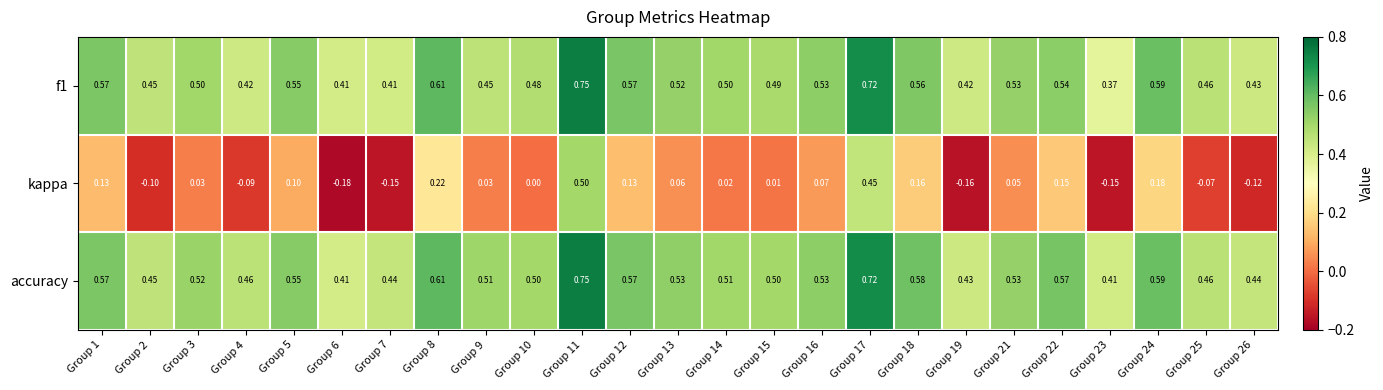

How many distinct data groups are displayed?

3